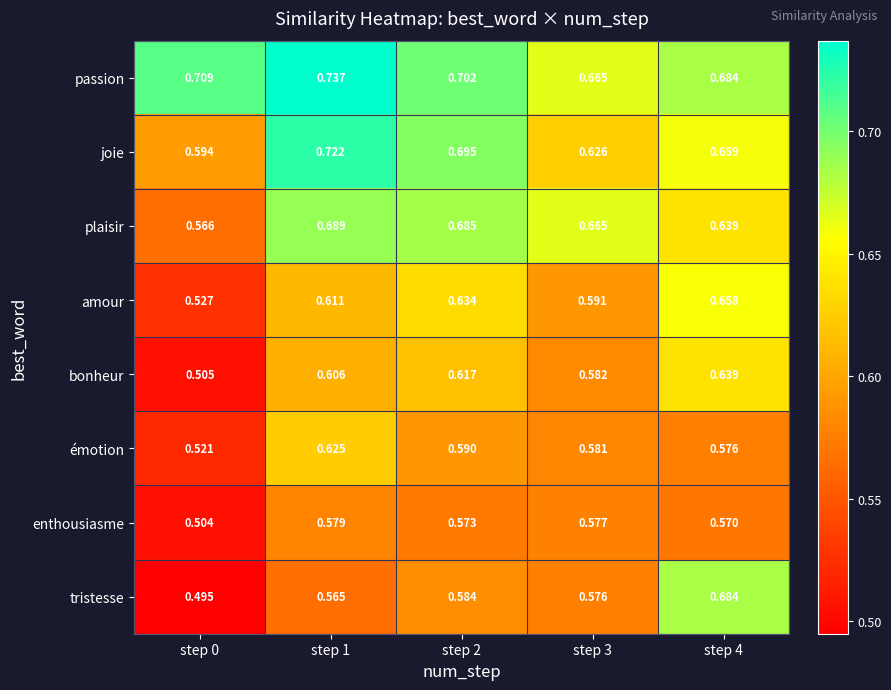

Is the value of amour at step 2 greater than the value of enthousiasme at step 3?

Yes